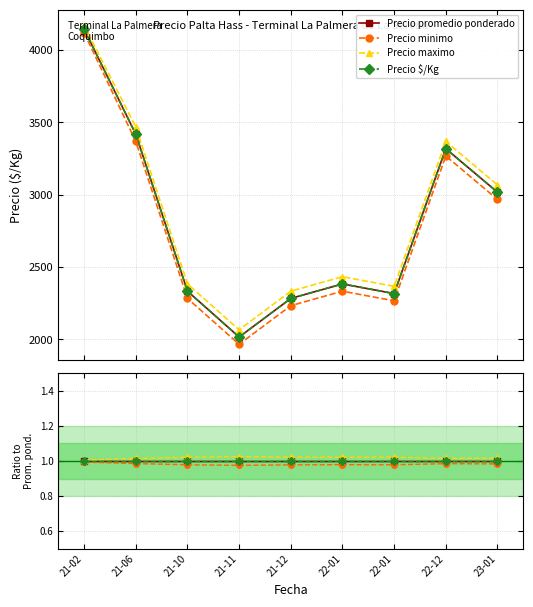

What is the total value across all series at 22-01?

4.0